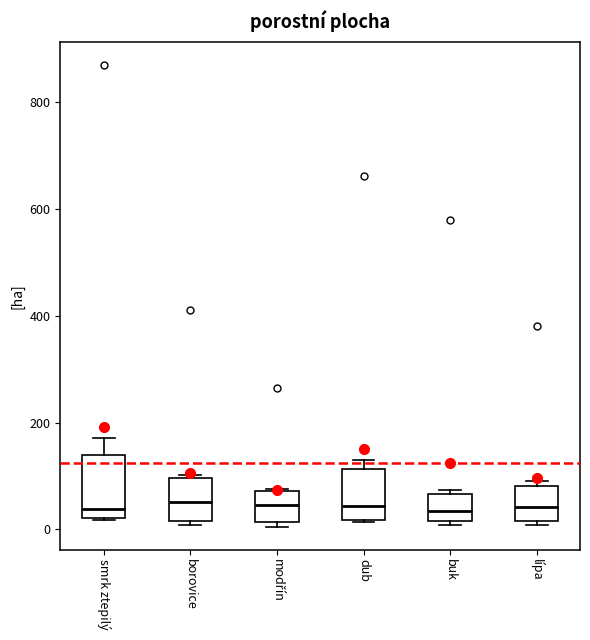

Reading left to right, transcribe this box plot: for each box, give where its median line is, the range the box spans, and where its two whiskers end, as read against the y-axis. The values are not printed on the chart, so give them approximately, as read against the axis.

smrk ztepilý: median 40, box 20 to 140, whiskers 20 to 180
borovice: median 60, box 20 to 100, whiskers 0 to 100 (just above the box's upper edge)
modřín: median 40, box 20 to 80, whiskers 0 to 80
dub: median 40, box 20 to 120, whiskers 20 to 120 (just above the box's upper edge)
buk: median 40, box 20 to 60, whiskers 0 to 80
lípa: median 40, box 20 to 80, whiskers 0 to 80 (just above the box's upper edge)